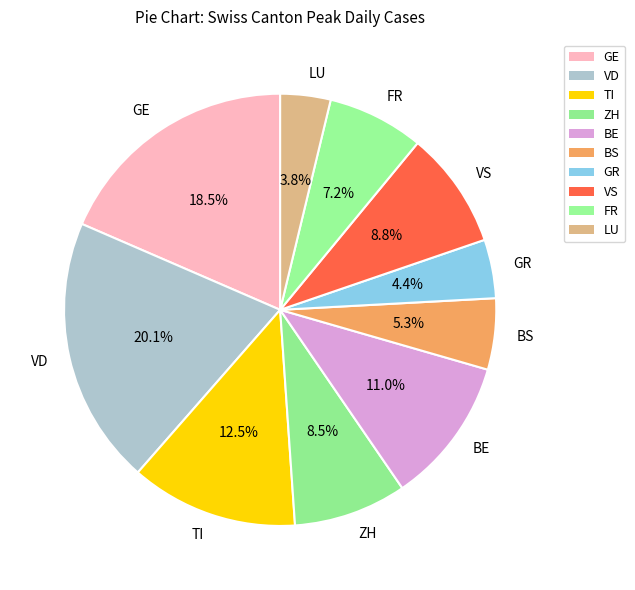

What is the ratio of the value at ZH to the value at LU?

2.2